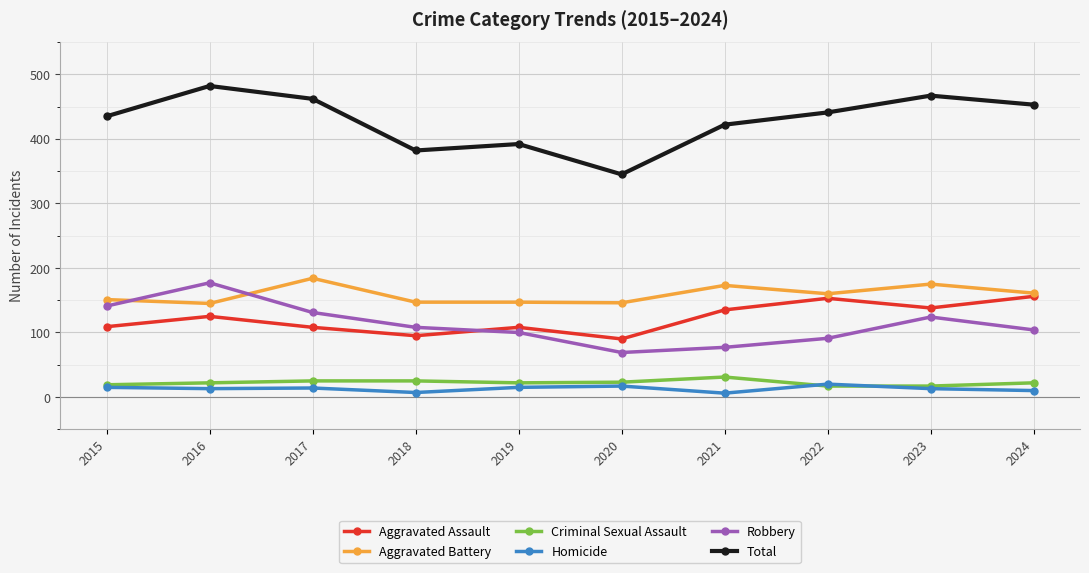

True or false: Criminal Sexual Assault and Aggravated Battery intersect in this chart.

False